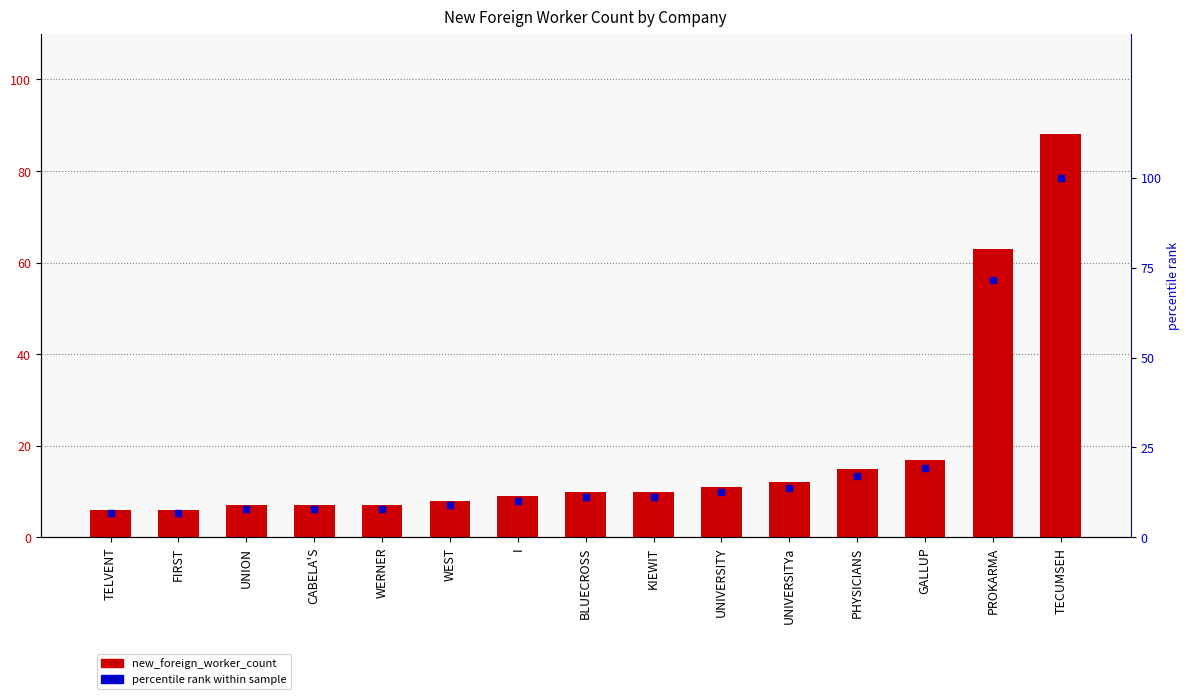

What is the approximate value of new_foreign_worker_count at WERNER?

7.0